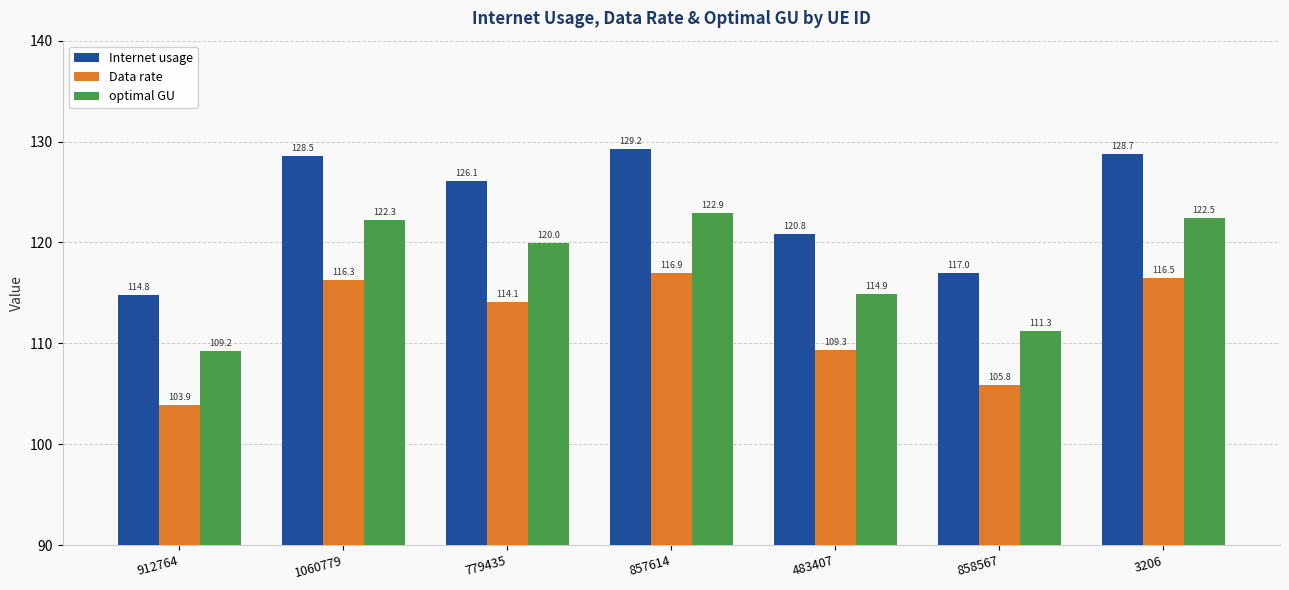

What is the difference between the maximum and minimum values in the Internet usage series?

14.4